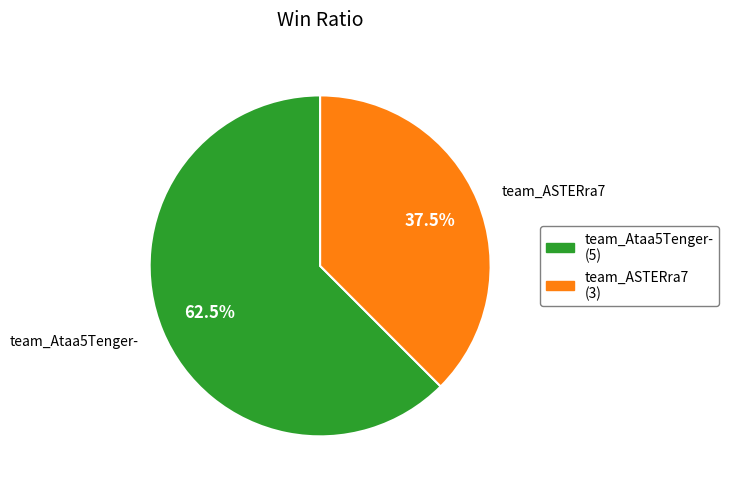

Approximately how many times larger is the value at team_ASTERra7 compared to team_Ataa5Tenger-?

0.6